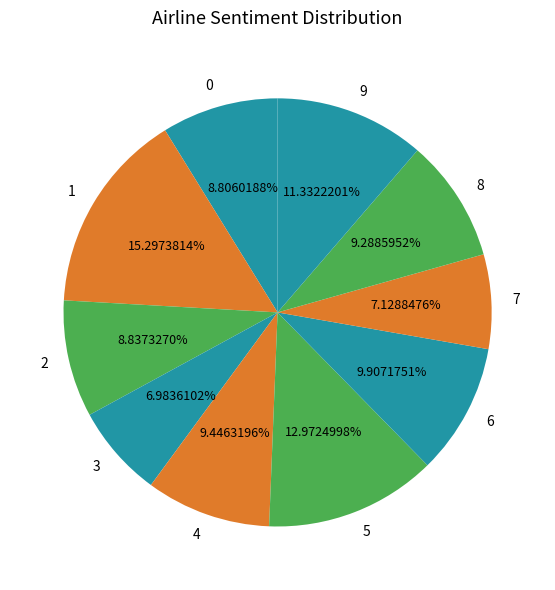

Is there a majority slice in this chart?

No